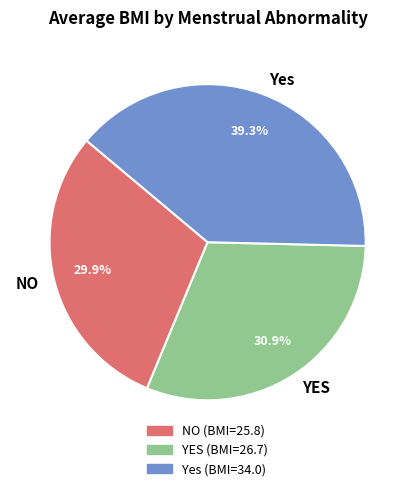

True or false: NO accounts for 45% of the total.

False